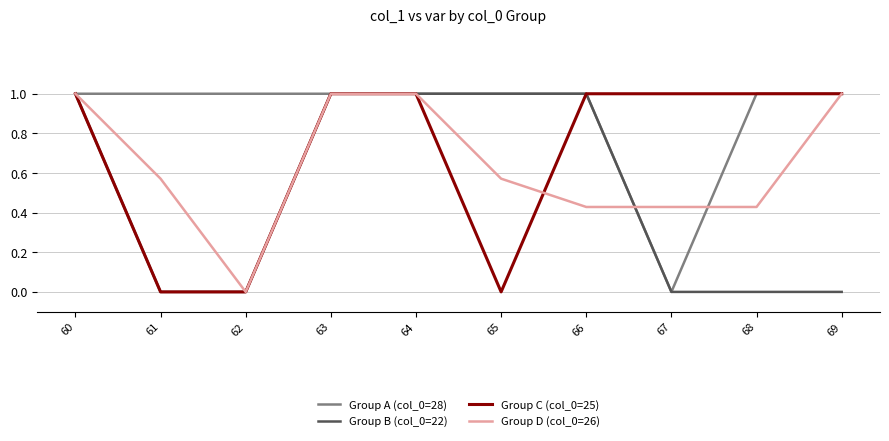

Does the chart display data point markers on the line(s)?

No